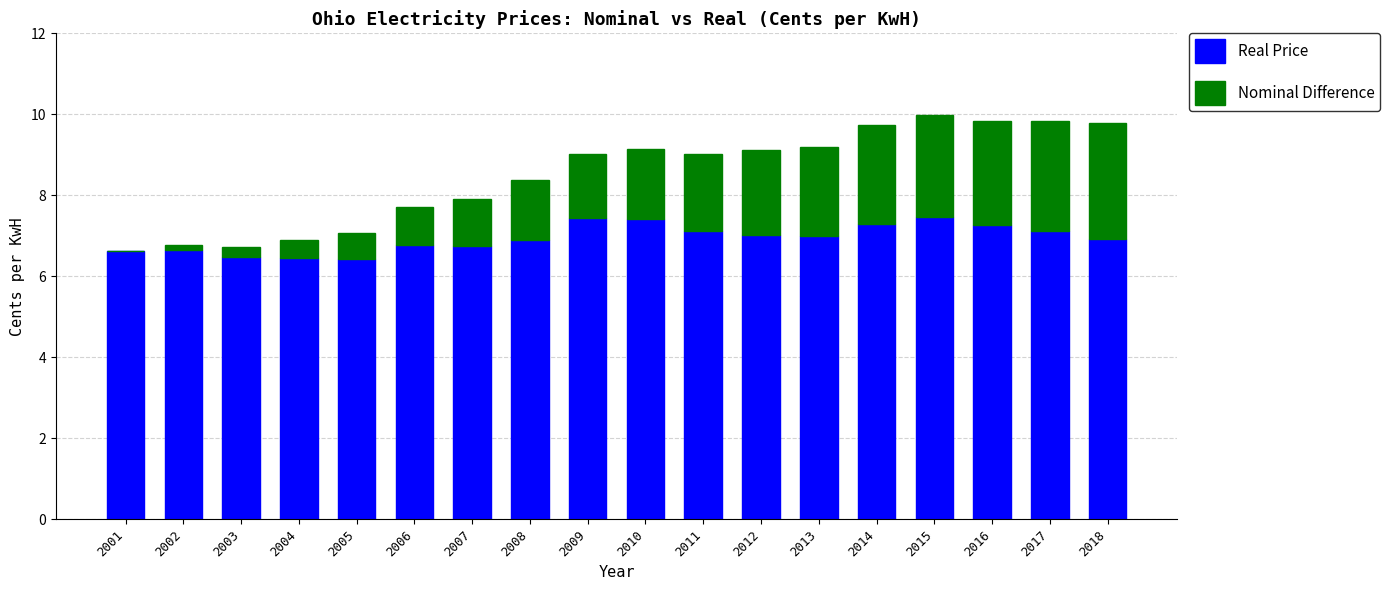

Count the number of categories in the chart.

18